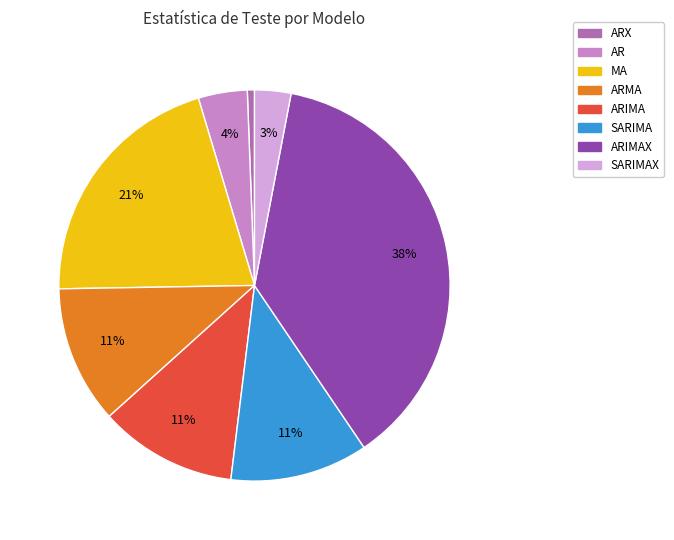

Does any single category account for the majority?

No